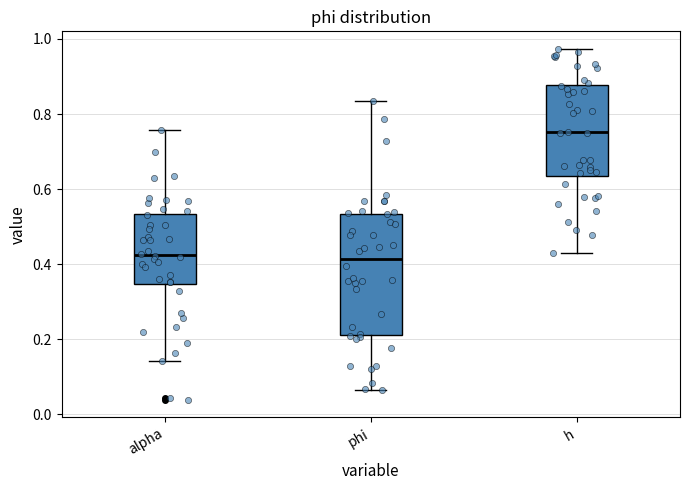

Where is the upper edge of the box for phi on the y-axis? The values are not printed on the chart, so give them approximately, as read against the axis.

0.54